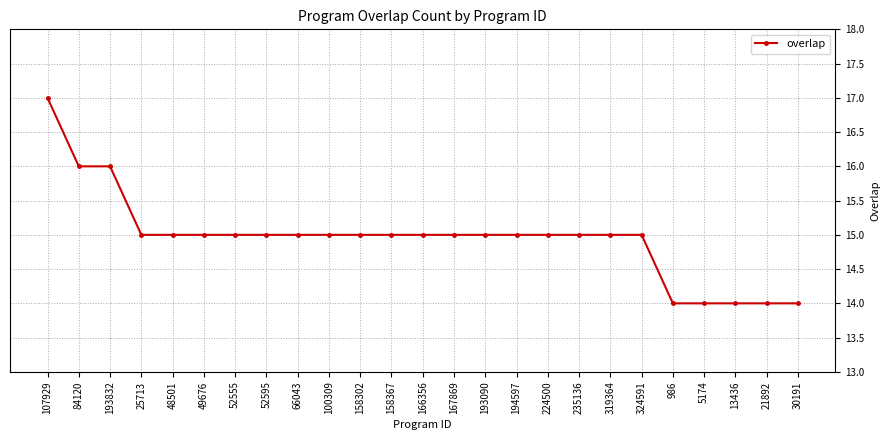

What is the average value?

15